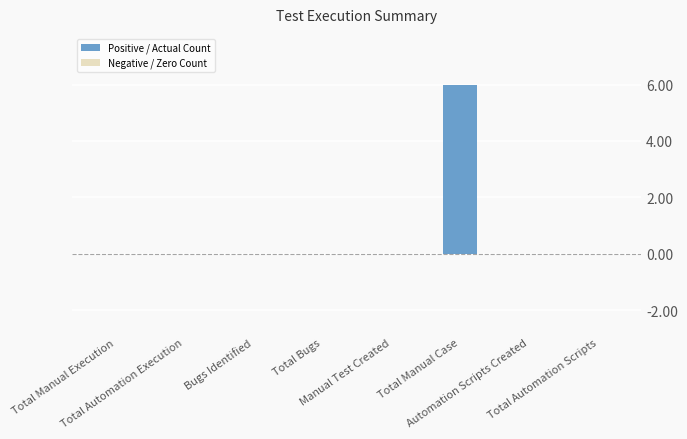

What is the maximum value shown in the chart?

6